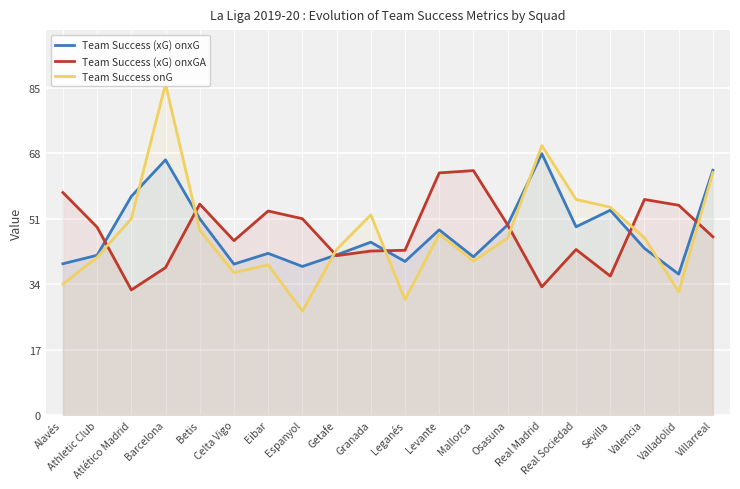

After their last crossing, which series has the higher values: Team Success onG or Team Success (xG) onxG?

Team Success (xG) onxG